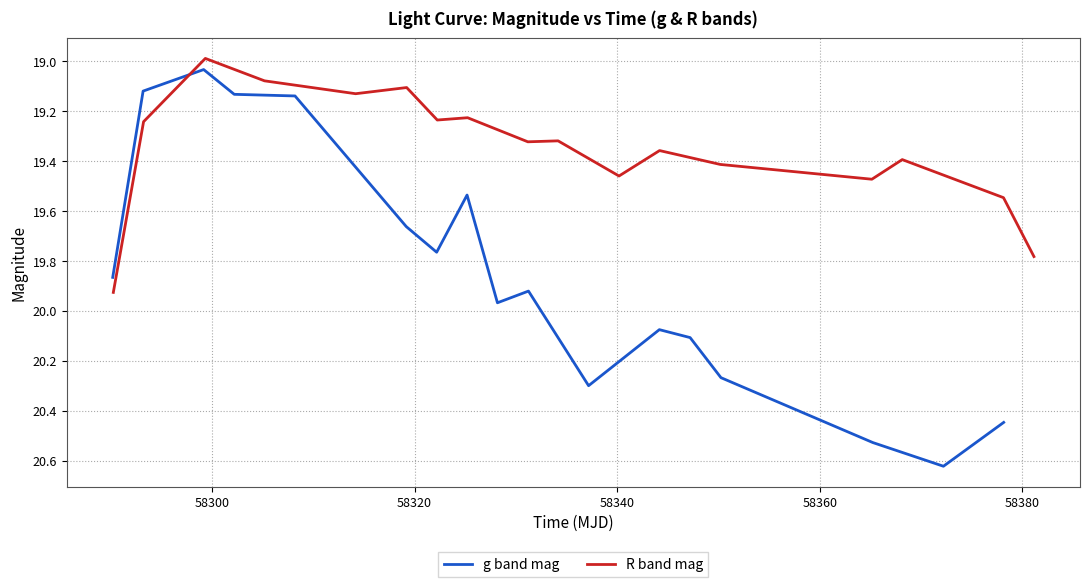

What is the minimum value for R band mag?

19.0